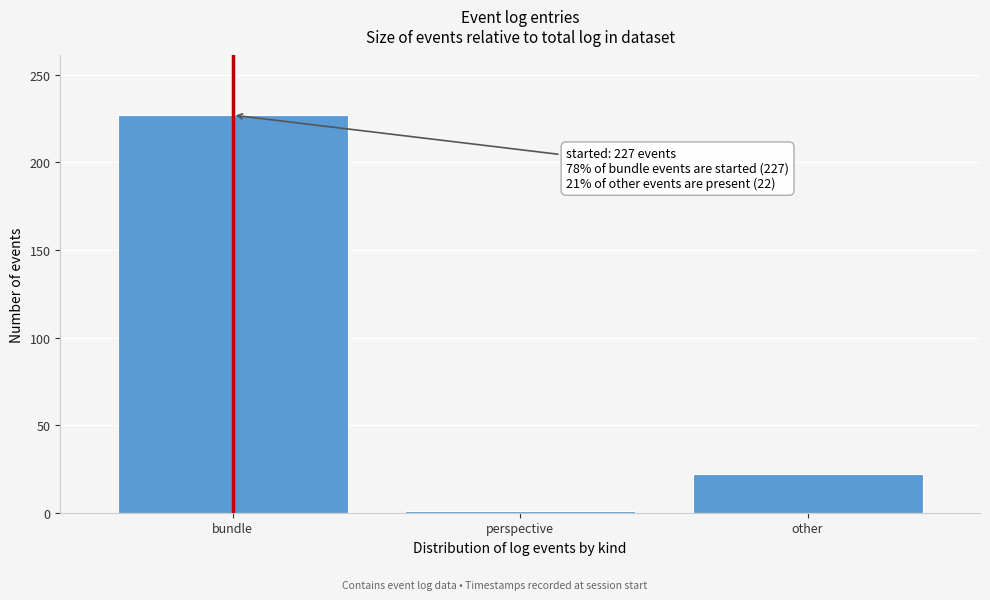

Reading right to left, extract all data points from this chart.

22	1	227